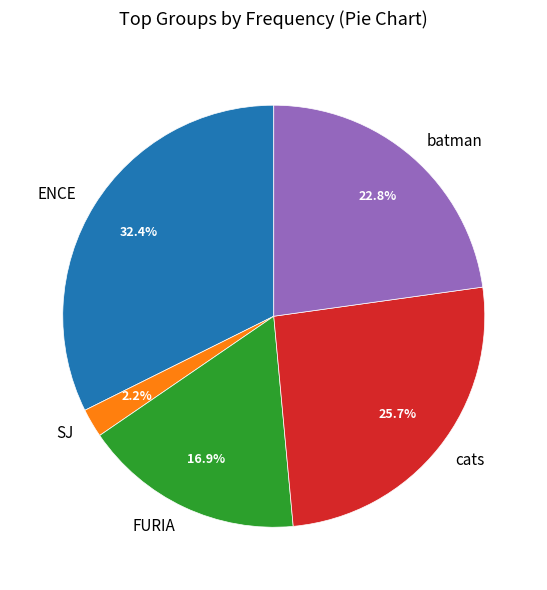

What percentage do cats and FURIA together represent?

42.6%